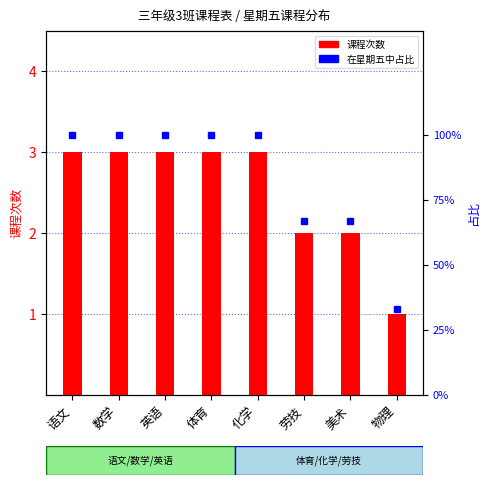

At which label does 课程次数 reach its minimum?

物理